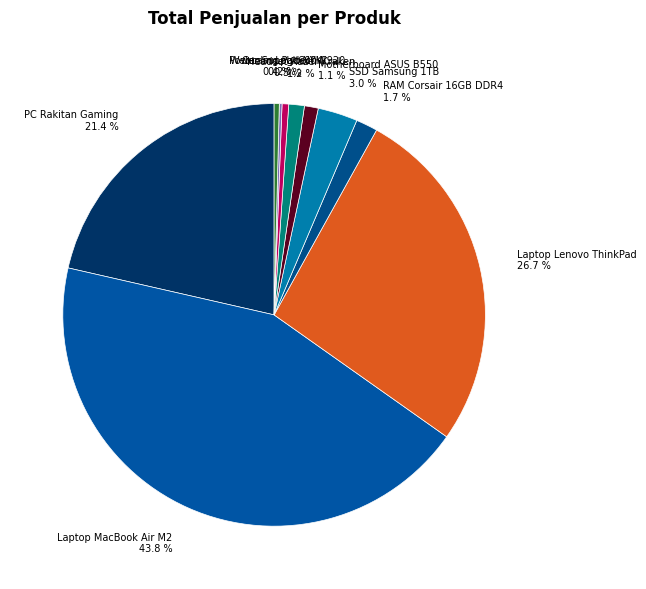

Which category has the biggest portion of the pie?

Laptop MacBook Air M2